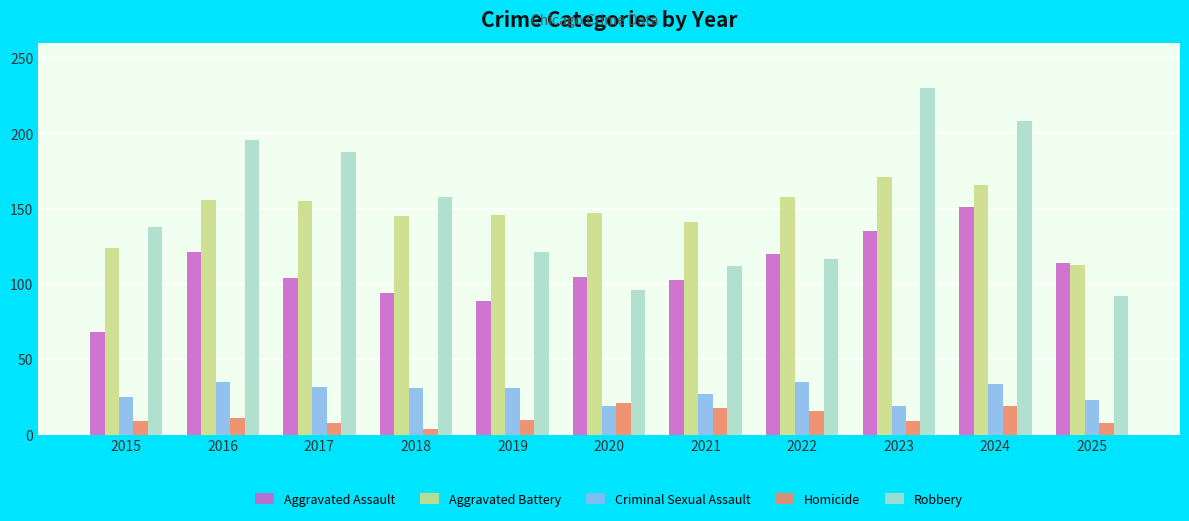

Which series has the largest range (max minus min)?

Robbery